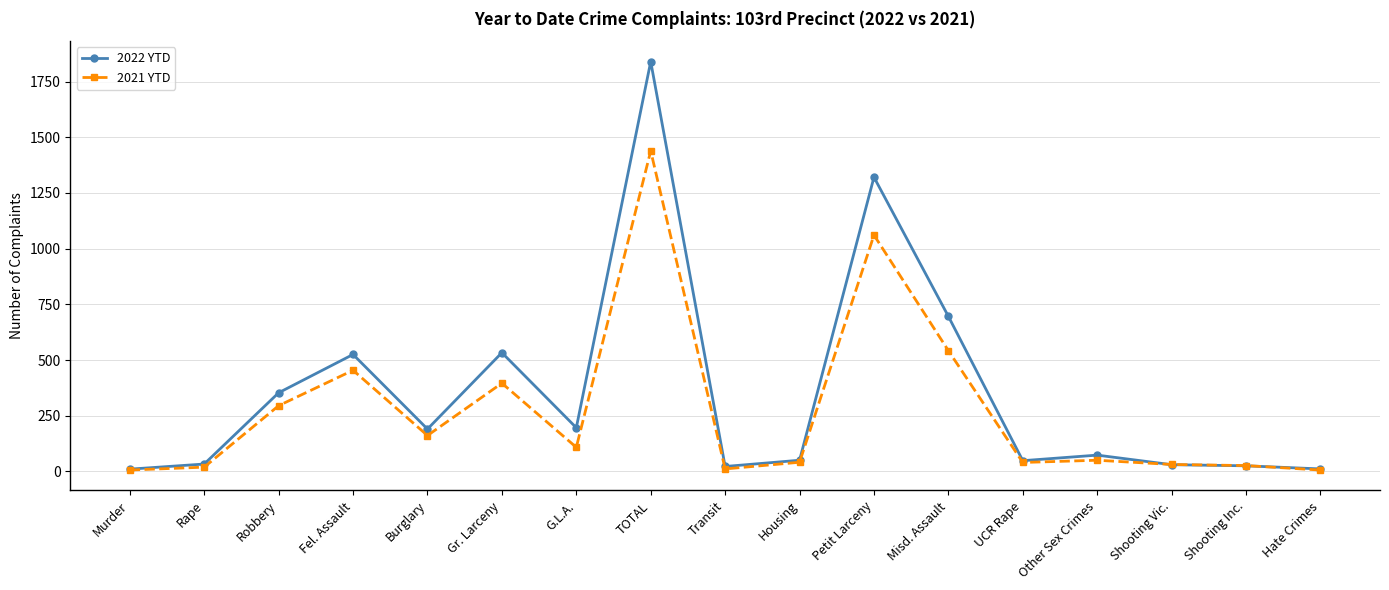

What is the label of the 10th point from the right?

TOTAL